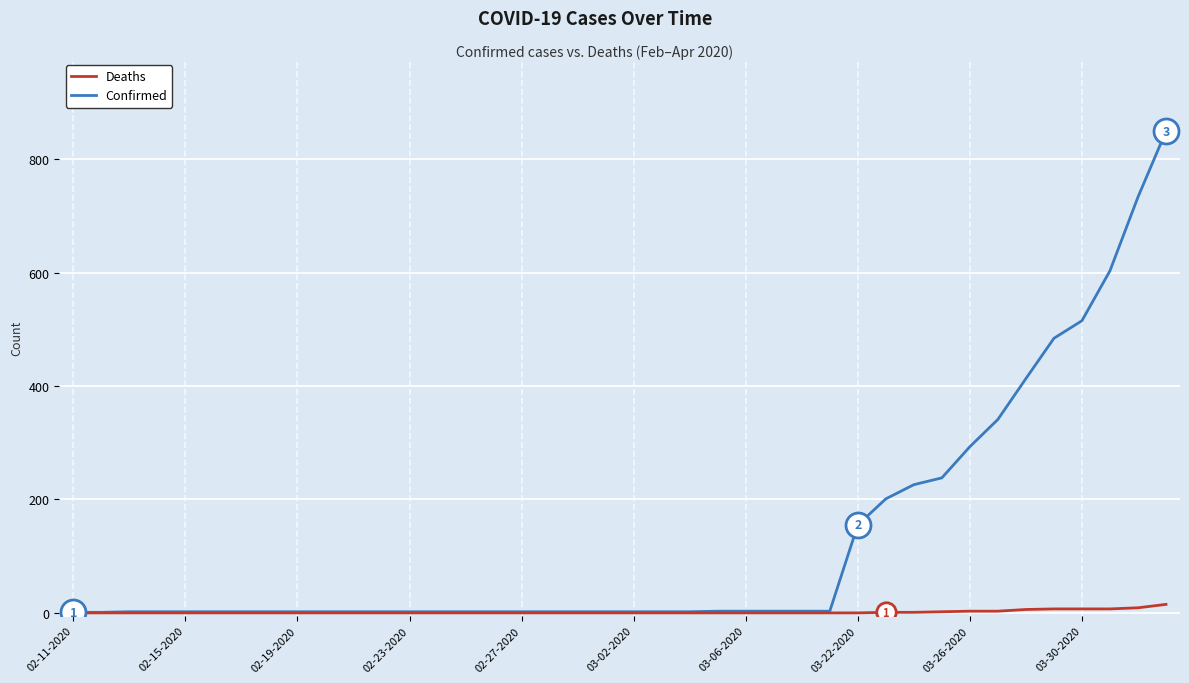

How many lines are shown in the chart?

2